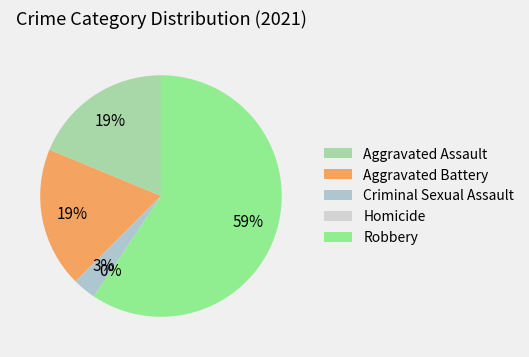

What percentage is NOT represented by Robbery?

40.6%